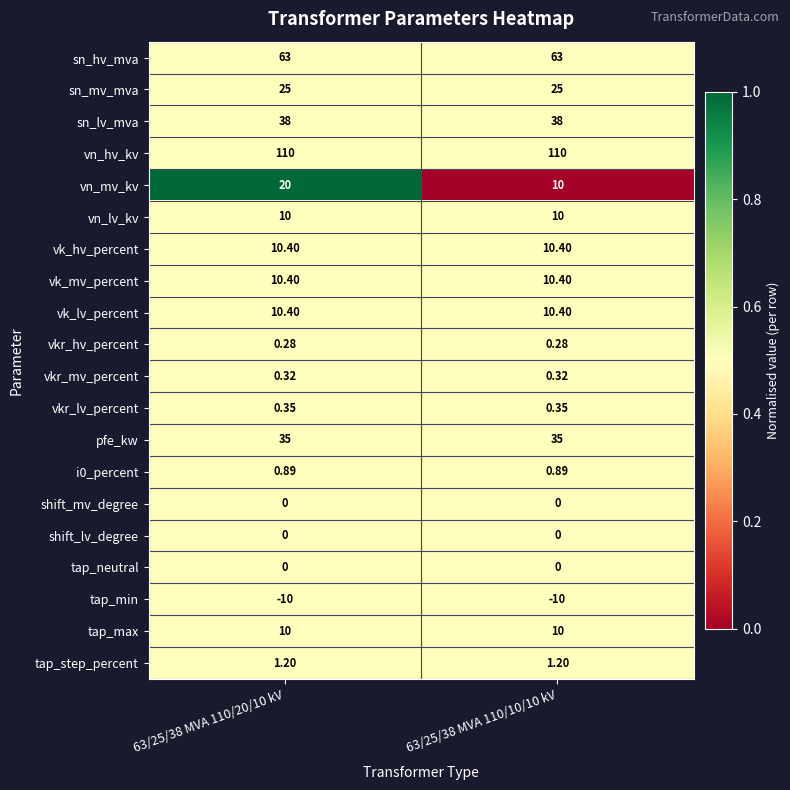

Between 63/25/38 MVA 110/20/10 kV and 63/25/38 MVA 110/10/10 kV, which series saw the biggest shift?

vn_mv_kv